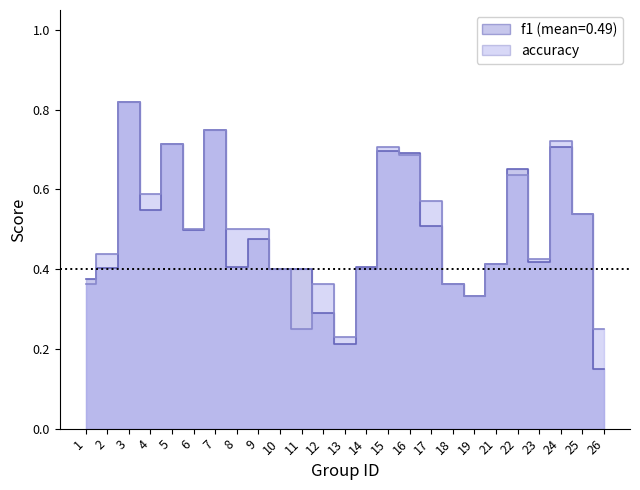

Reading left to right, transcribe all the data shown in this chart.

f1: 1=0.4	2=0.4	3=0.8	4=0.5	5=0.7	6=0.5	7=0.8	8=0.4	9=0.5	10=0.4	11=0.4	12=0.3	13=0.2	14=0.4	15=0.7	16=0.7	17=0.5	18=0.4	19=0.3	21=0.4	22=0.7	23=0.4	24=0.7	25=0.5	26=0.2
accuracy: 1=0.4	2=0.4	3=0.8	4=0.6	5=0.7	6=0.5	7=0.8	8=0.5	9=0.5	10=0.4	11=0.2	12=0.4	13=0.2	14=0.4	15=0.7	16=0.7	17=0.6	18=0.4	19=0.3	21=0.4	22=0.6	23=0.4	24=0.7	25=0.5	26=0.2